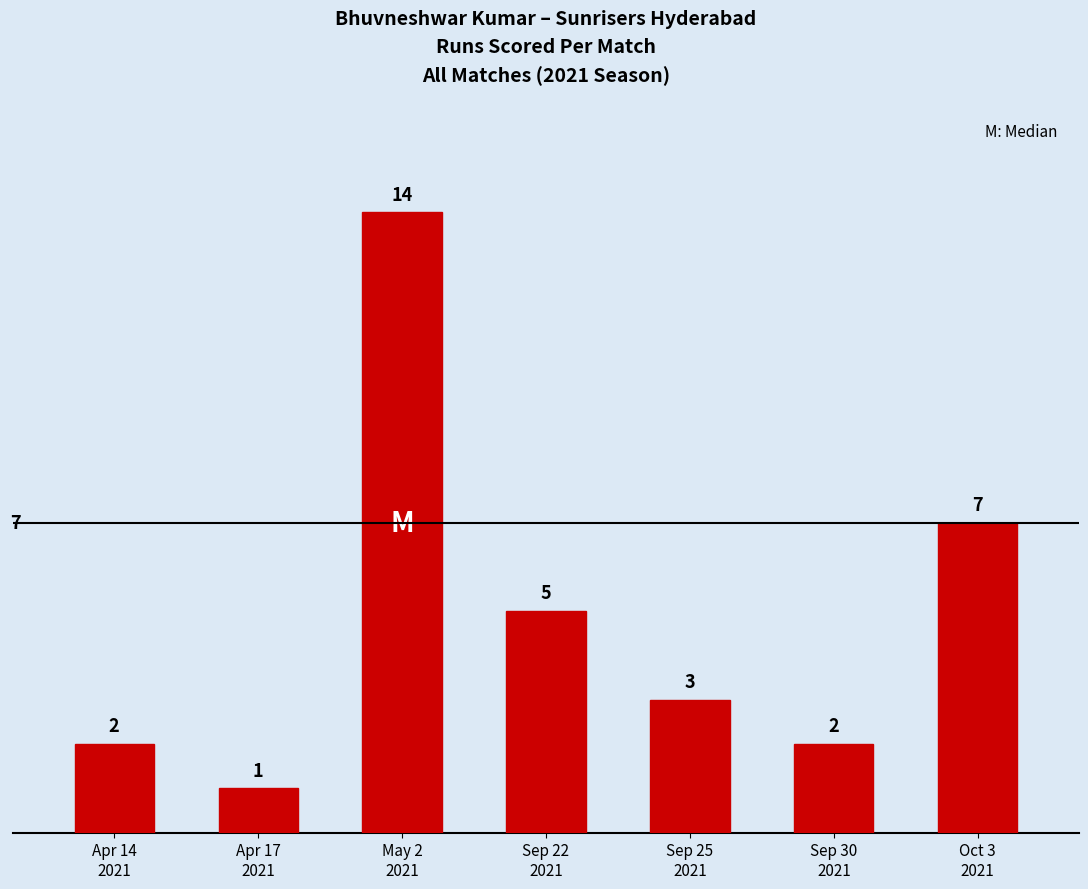

Reading left to right, transcribe all the data shown in this chart.

2	1	14	5	3	2	7